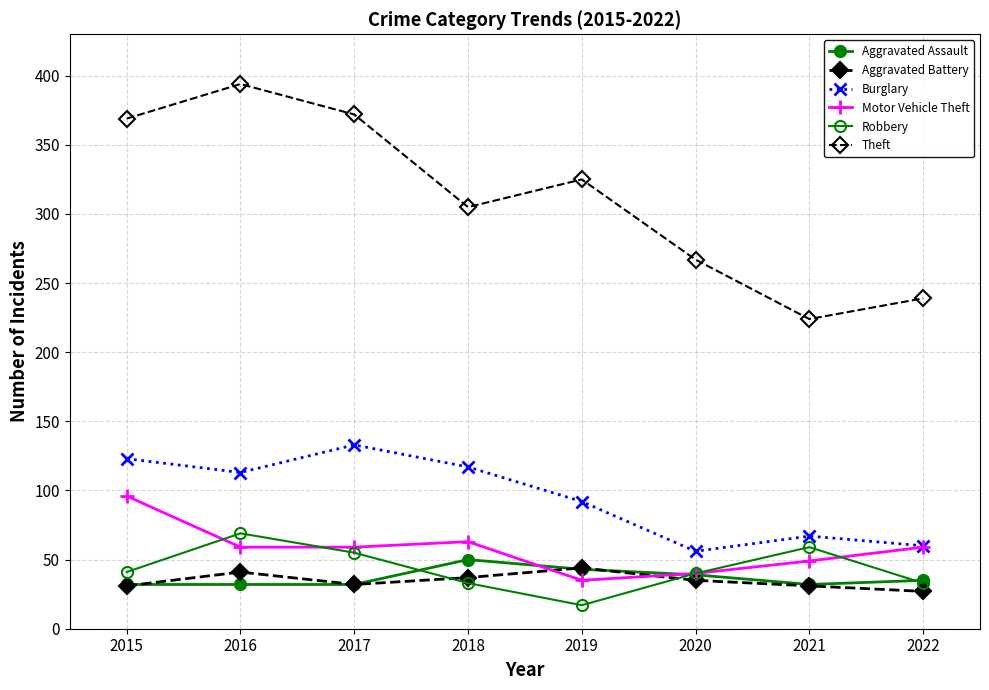

Which series has the widest spread of values?

Theft